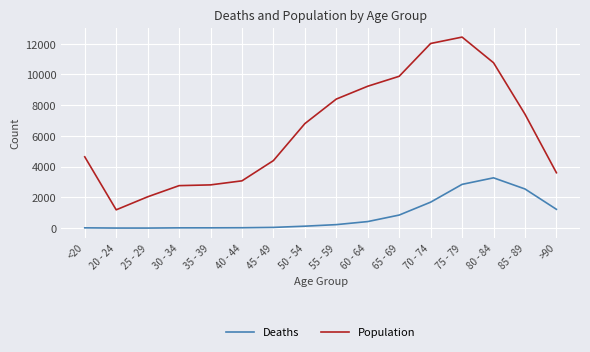

True or false: Deaths and Population cross at least once.

False